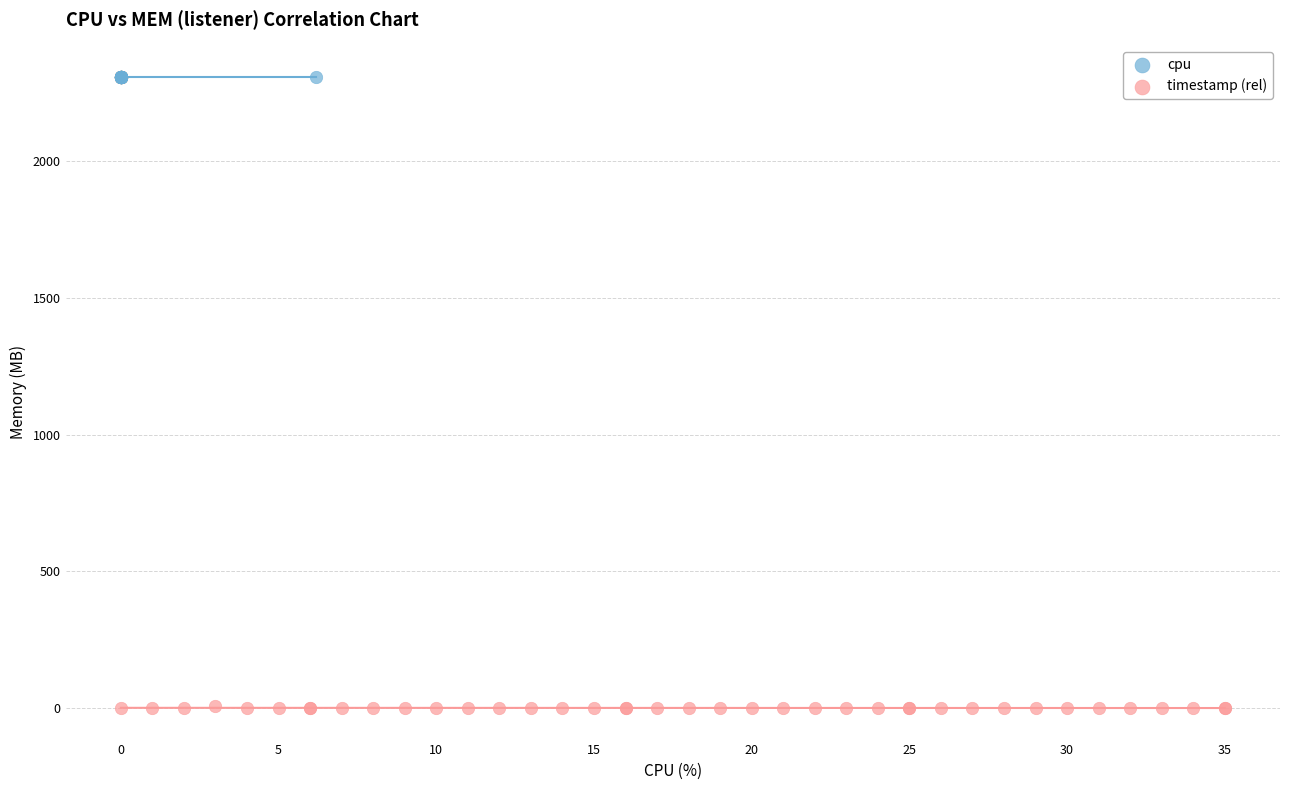

Which series reaches the minimum Y coordinate?

timestamp (rel)